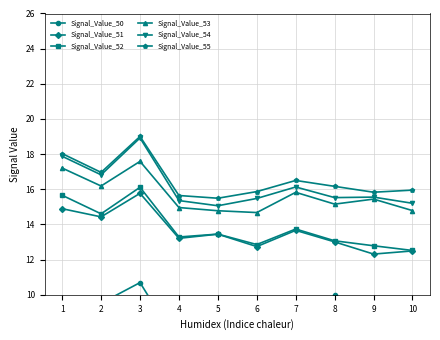

How many interior local peaks does the Signal_Value_54 series have?

3